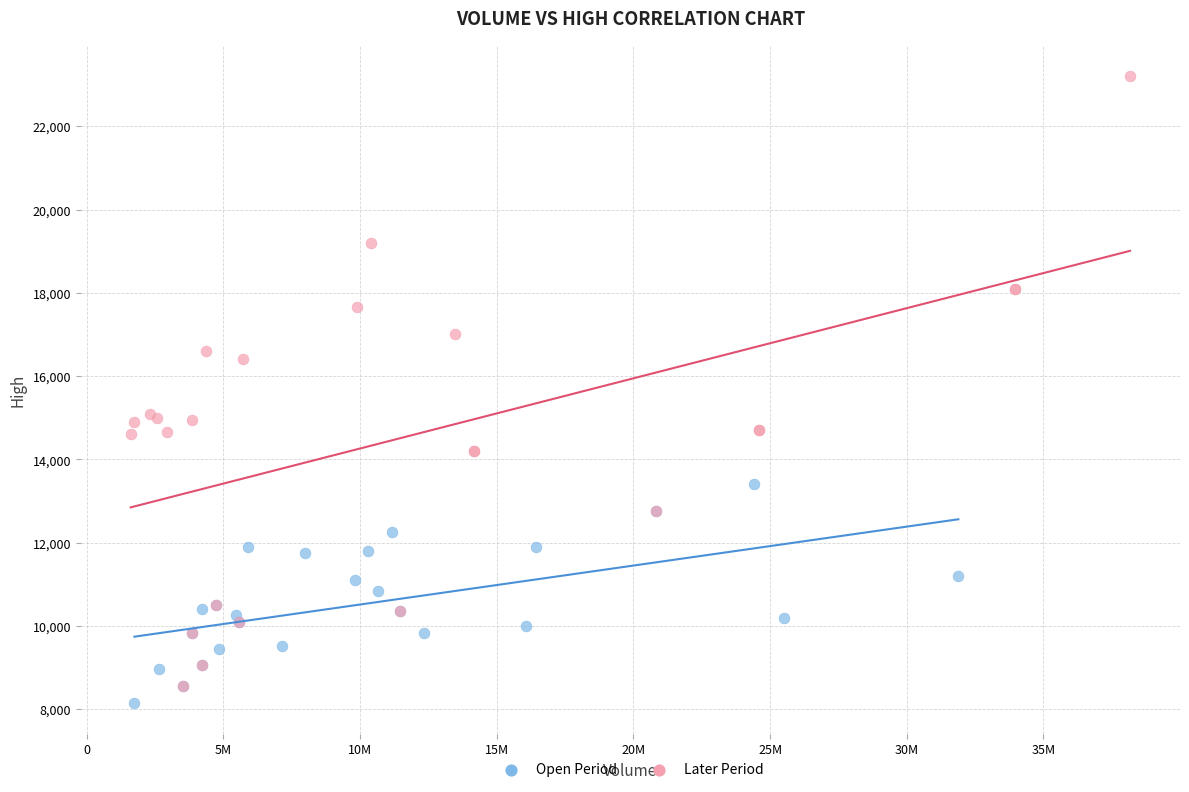

Which series has the widest spread of Y values?

Later Period